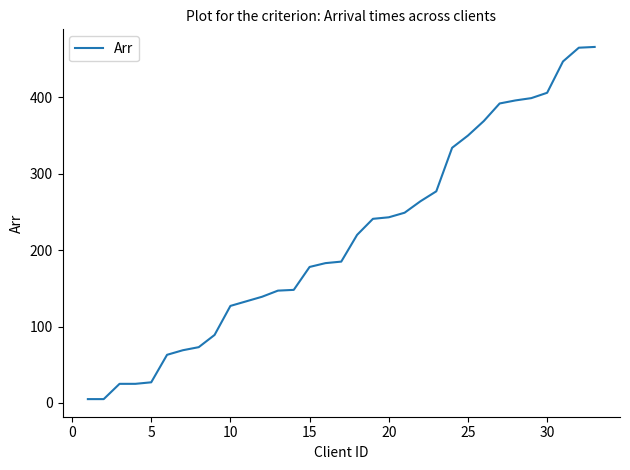

What is the greatest value displayed?

466